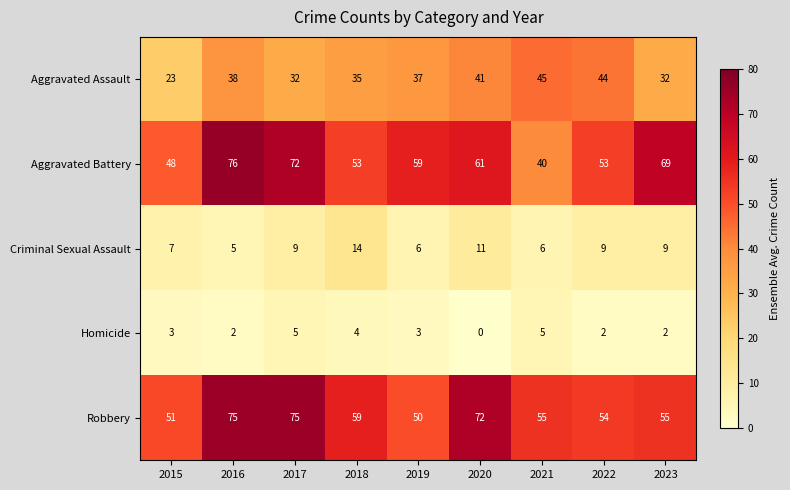

Between 2019 and 2022, which series saw the biggest shift?

Aggravated Assault